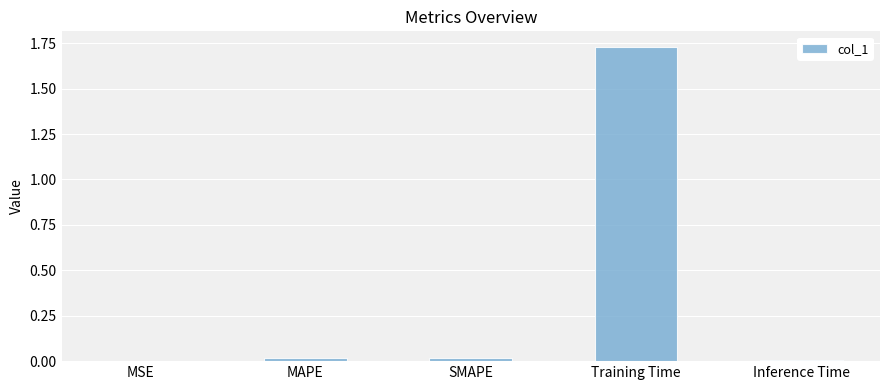

The chart shows a value of 0.8 at Training Time. True or false?

False